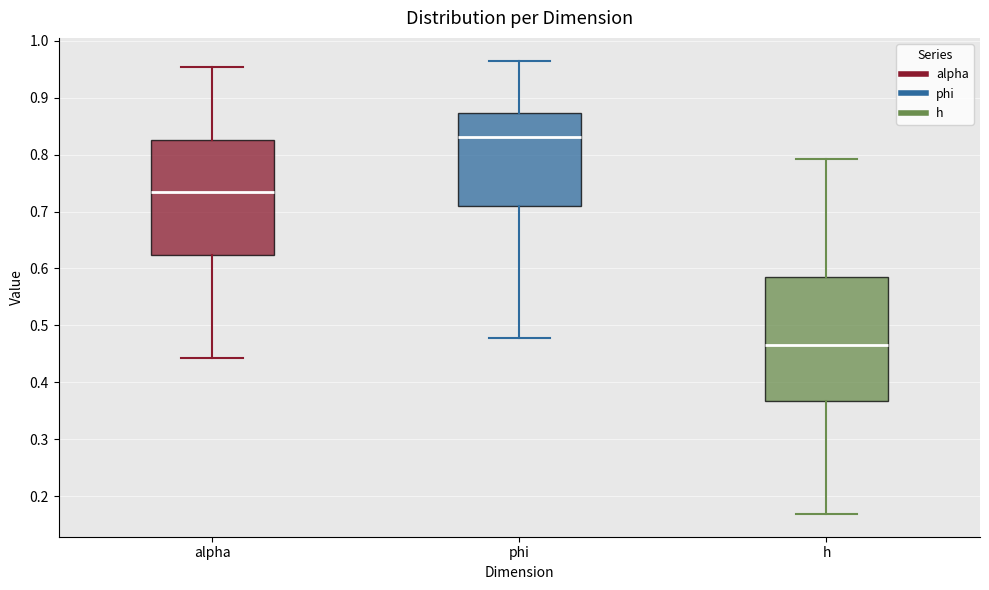

Reading left to right, read every box against the y-axis: the position of its median line, the range the box covers, and the ends of its whiskers. The values are not printed on the chart, so give them approximately, as read against the axis.

alpha: median 0.73, box 0.62 to 0.83, whiskers 0.44 to 0.95
phi: median 0.83, box 0.71 to 0.87, whiskers 0.48 to 0.97
h: median 0.47, box 0.37 to 0.58, whiskers 0.17 to 0.79